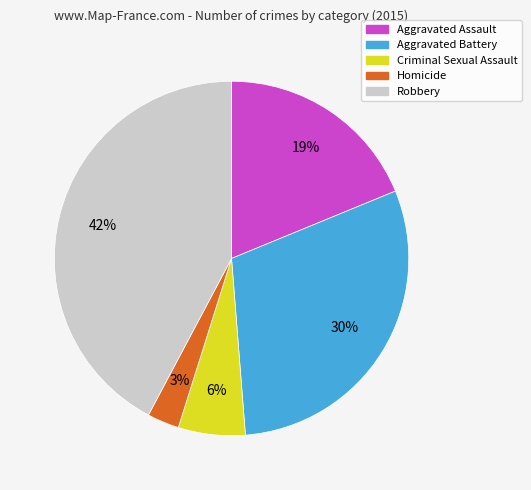

How many segments does this pie chart have?

5